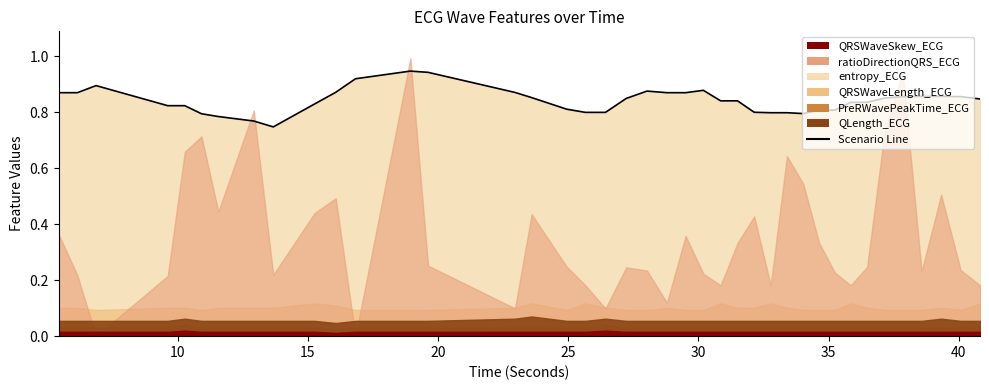

What is the value of the 28th point from the left?

0.8